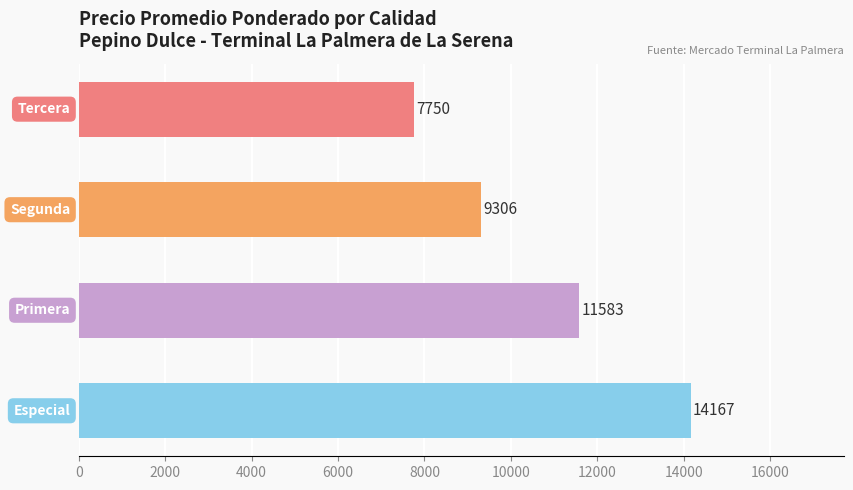

Count the values in the range 9306 to 14167.

3